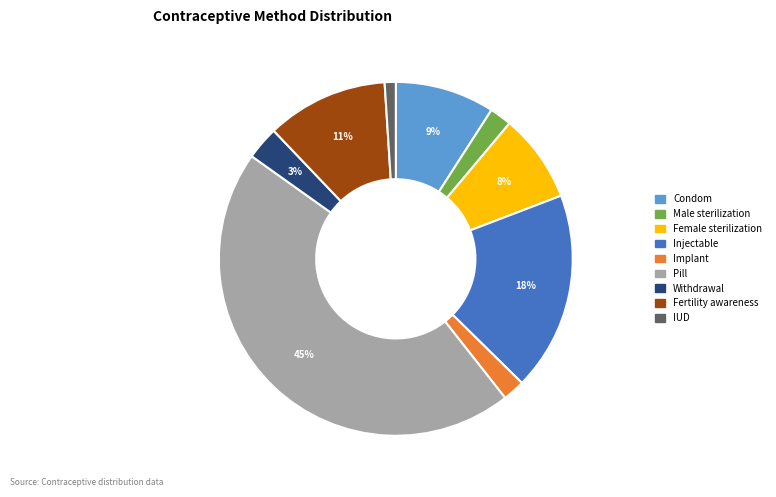

What is the smallest slice in the pie chart?

IUD